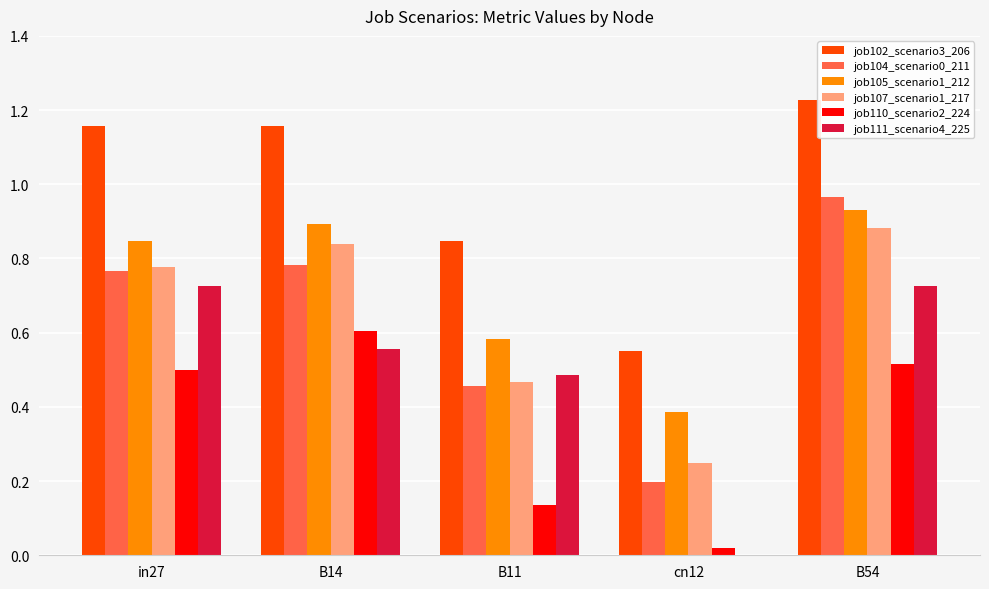

Which series changed the most between B14 and cn12?

job102_scenario3_206